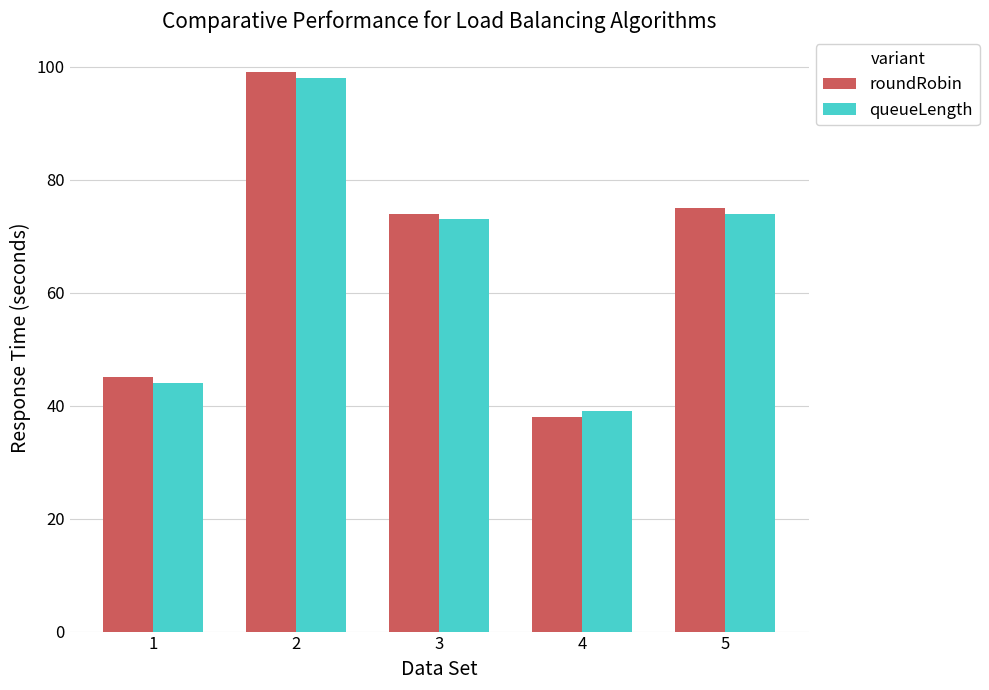

What value does the roundRobin series have at 4?

38